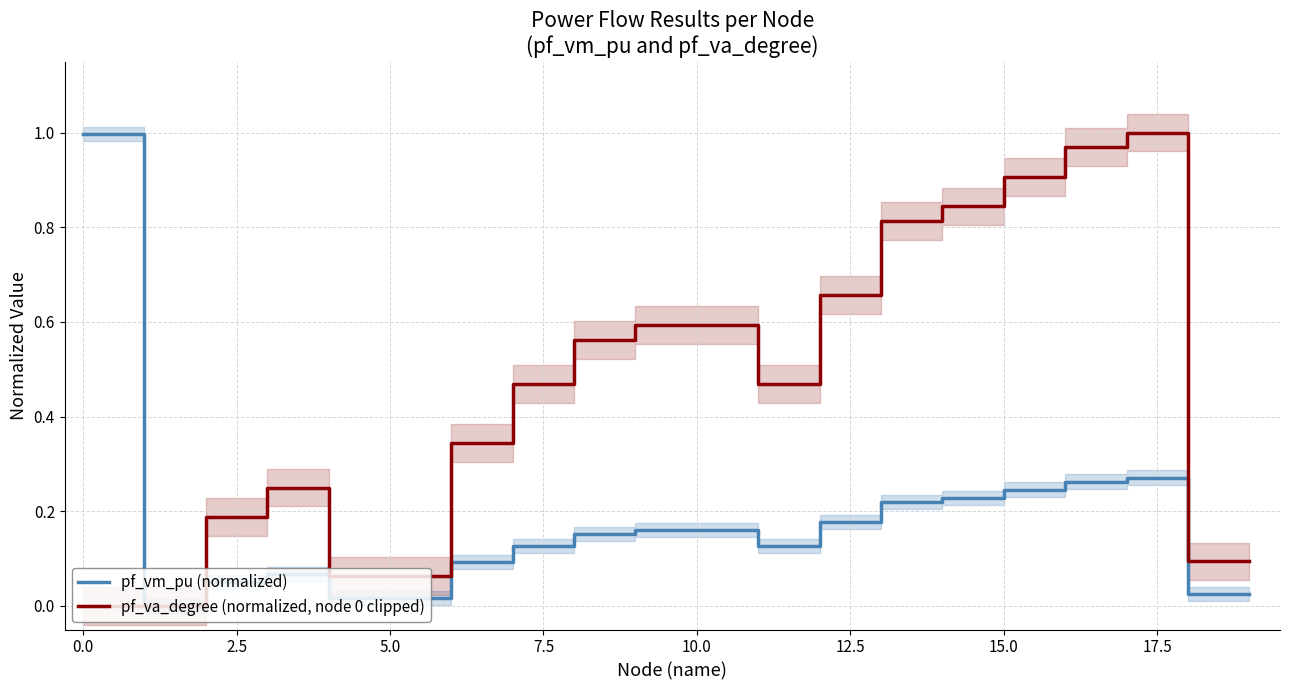

Which has a higher value, 12 or 19?

12